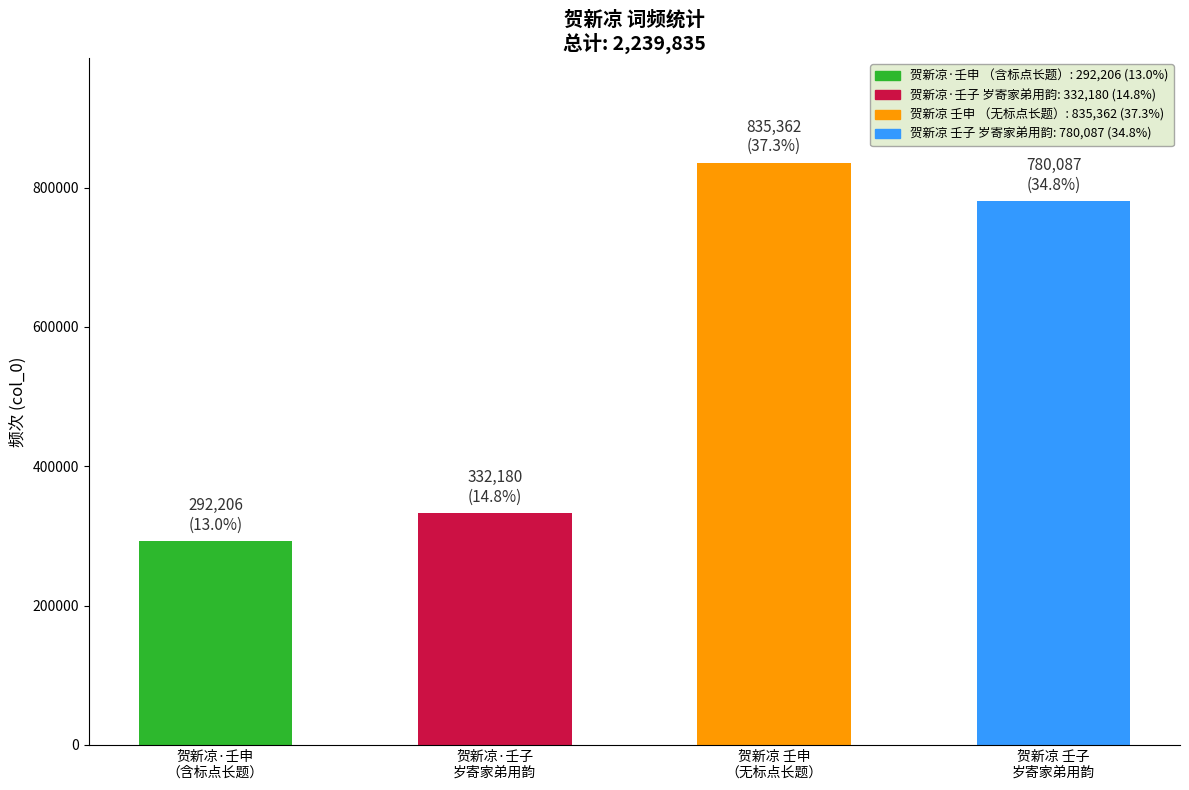

Are the bars grouped side by side (vs. stacked)?

No